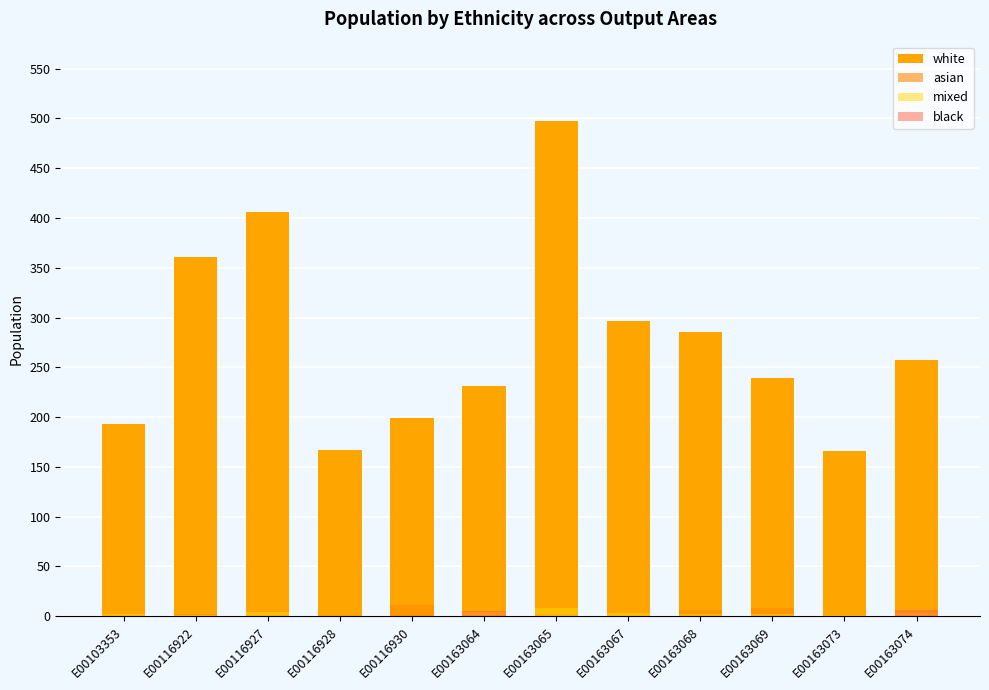

How many positive values does the black series have?

2